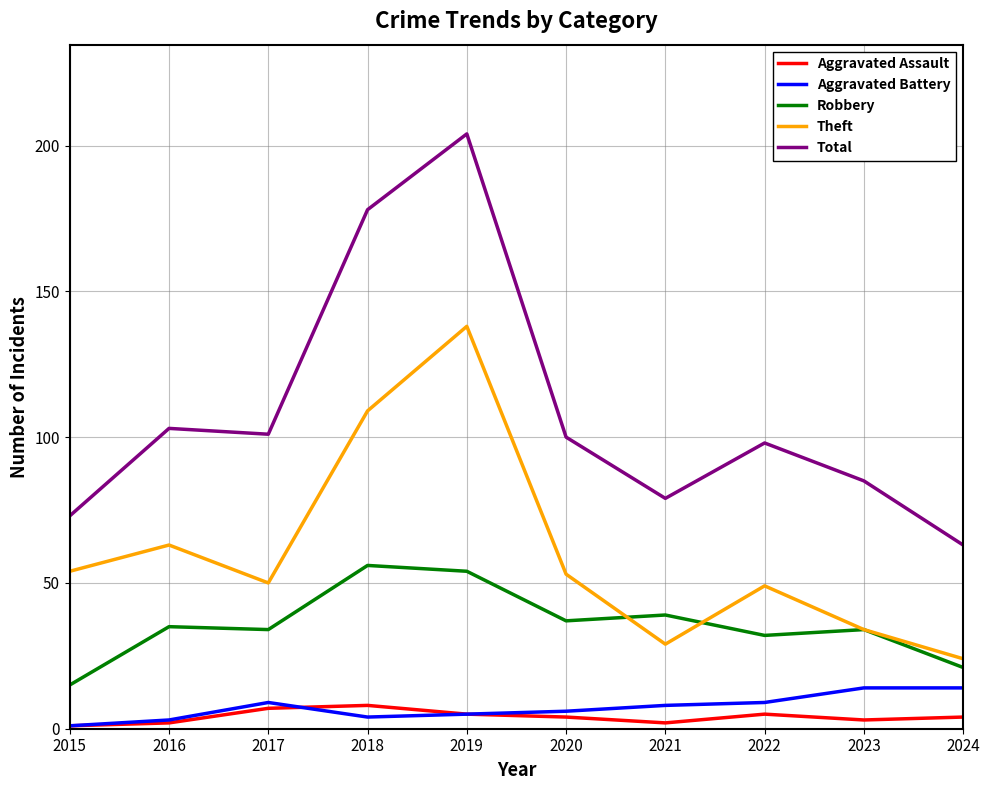

Does the chart display data point markers on the line(s)?

No